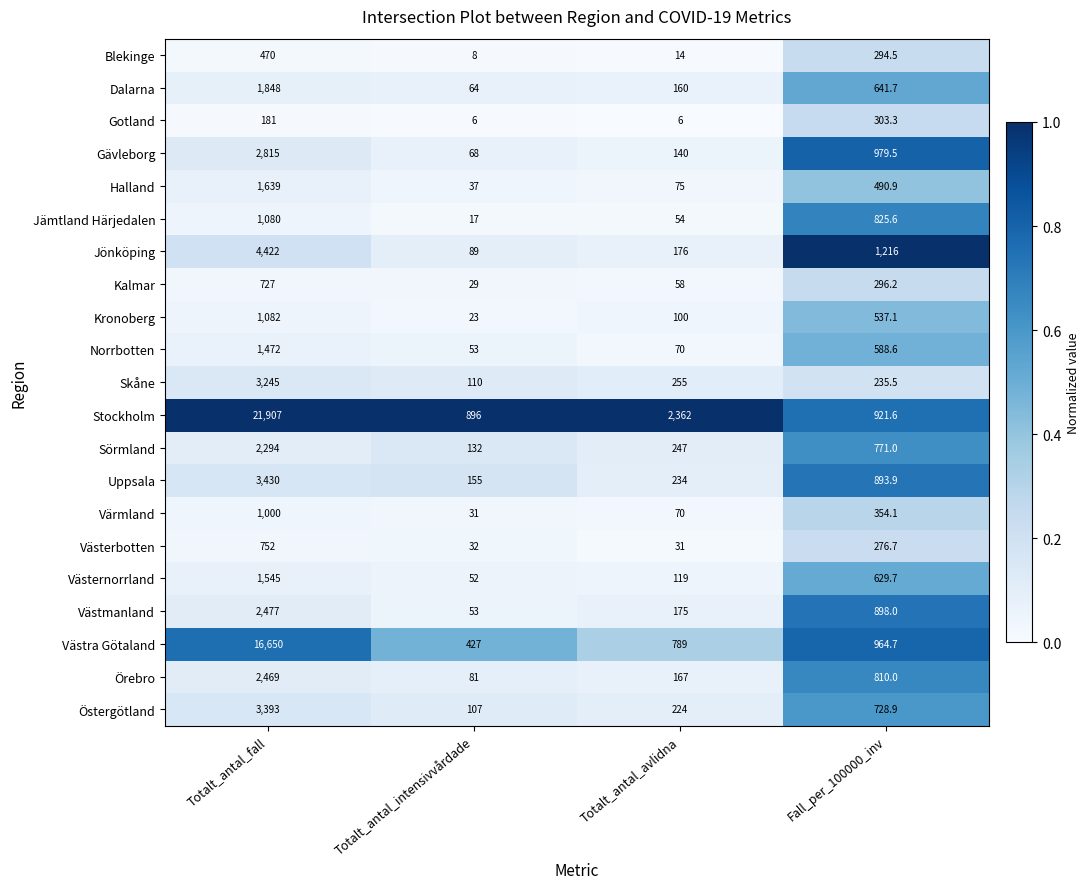

What is the average value of the Blekinge series?

196.6